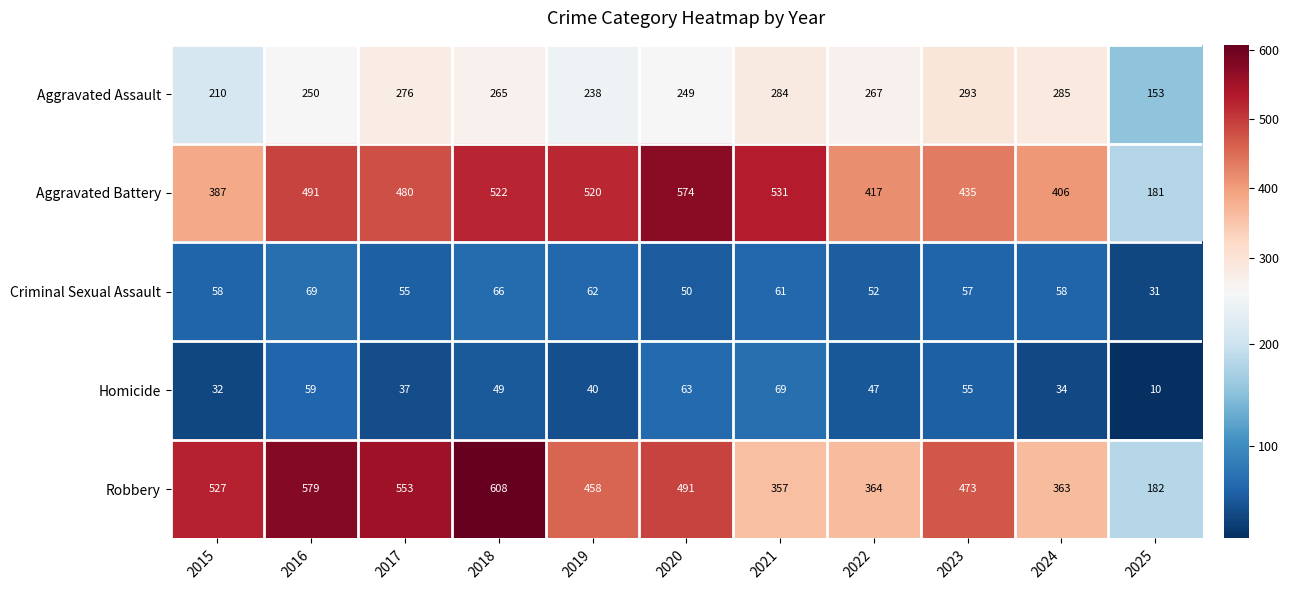

What is the average value of the Aggravated Assault series?

252